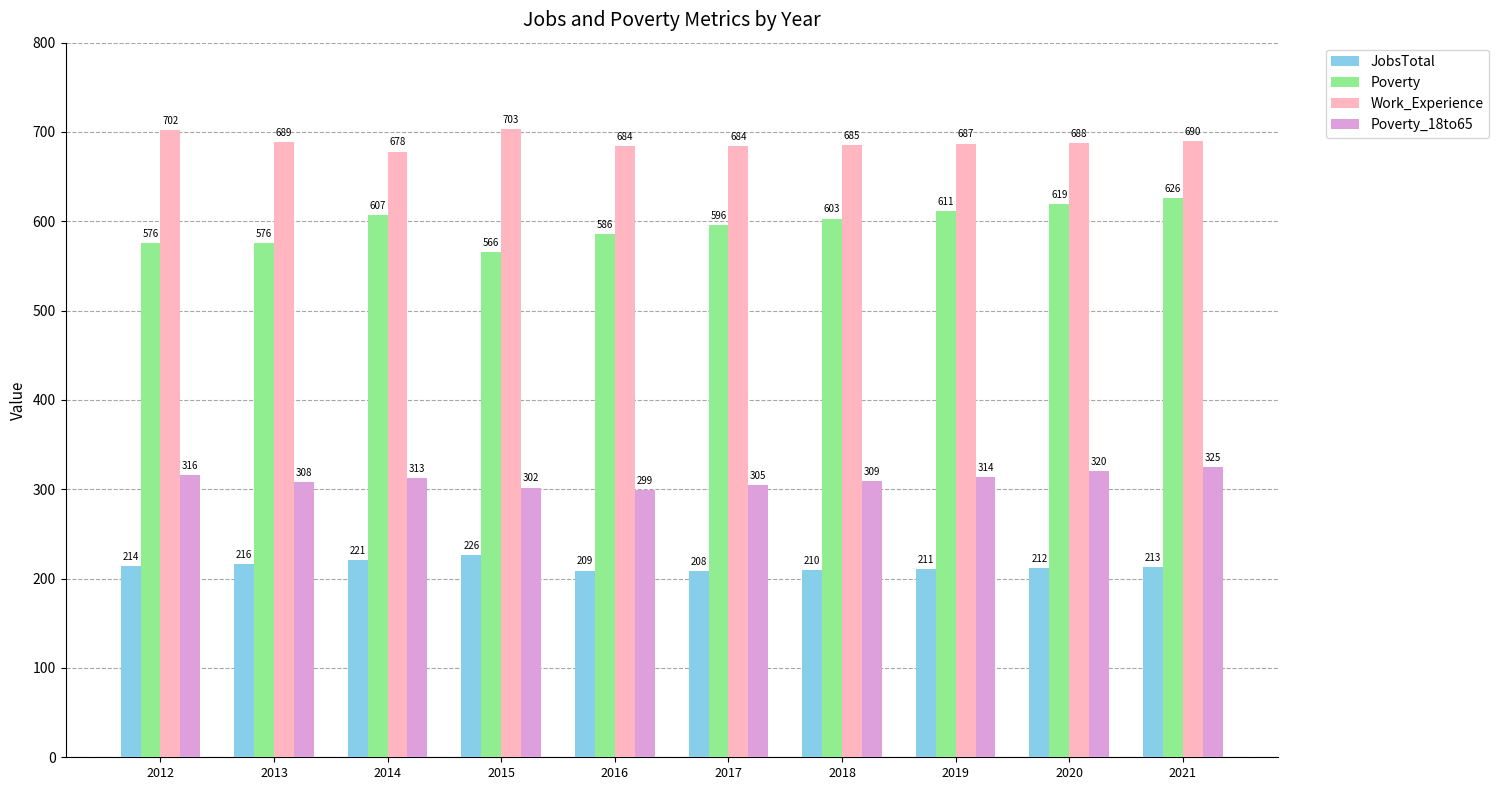

Between 2014 and 2021, which series saw the biggest shift?

Poverty